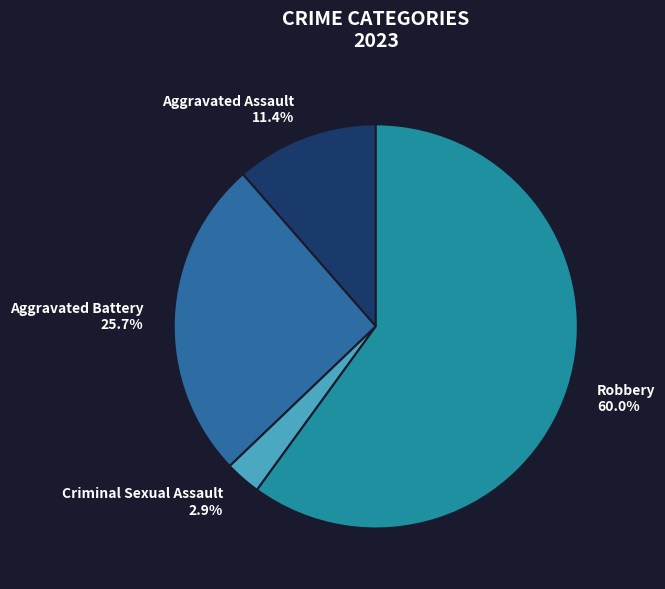

Is Robbery the majority of the pie?

Yes